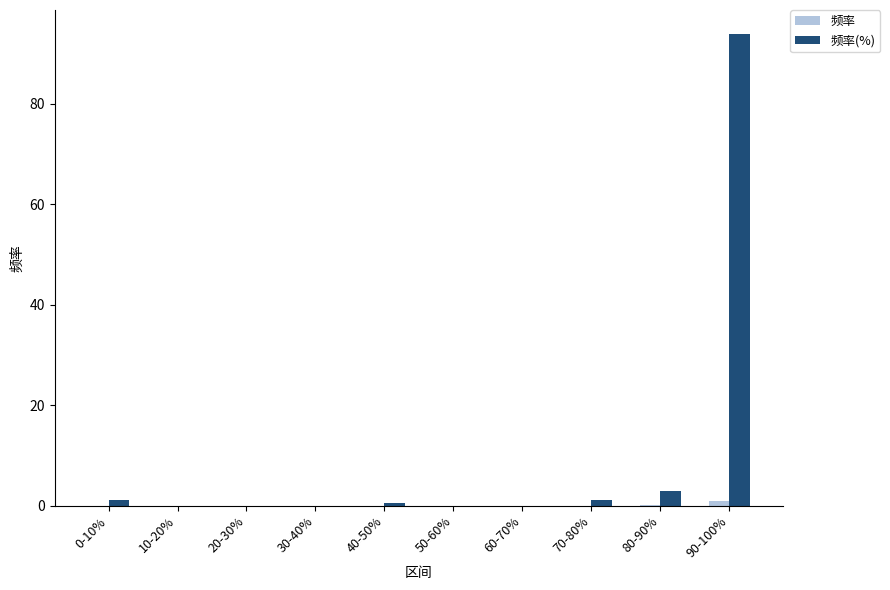

True or false: 频率 has a value of 0.0 at 80-90%.

True